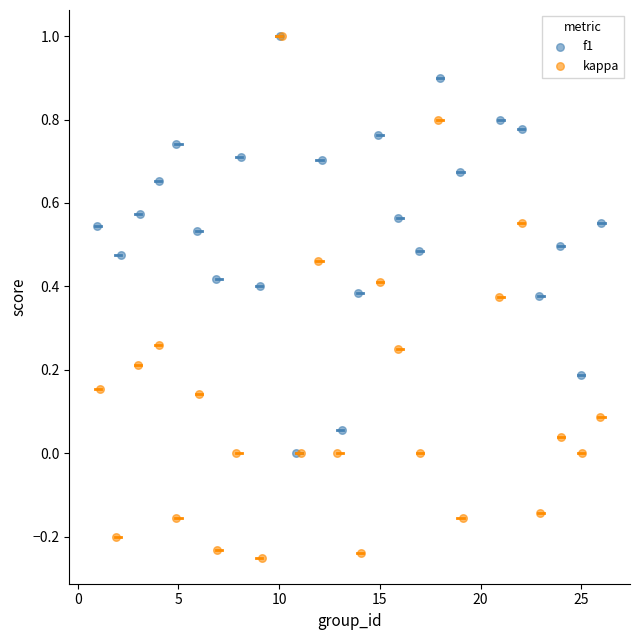

What are all the series names shown in the legend?

f1, kappa